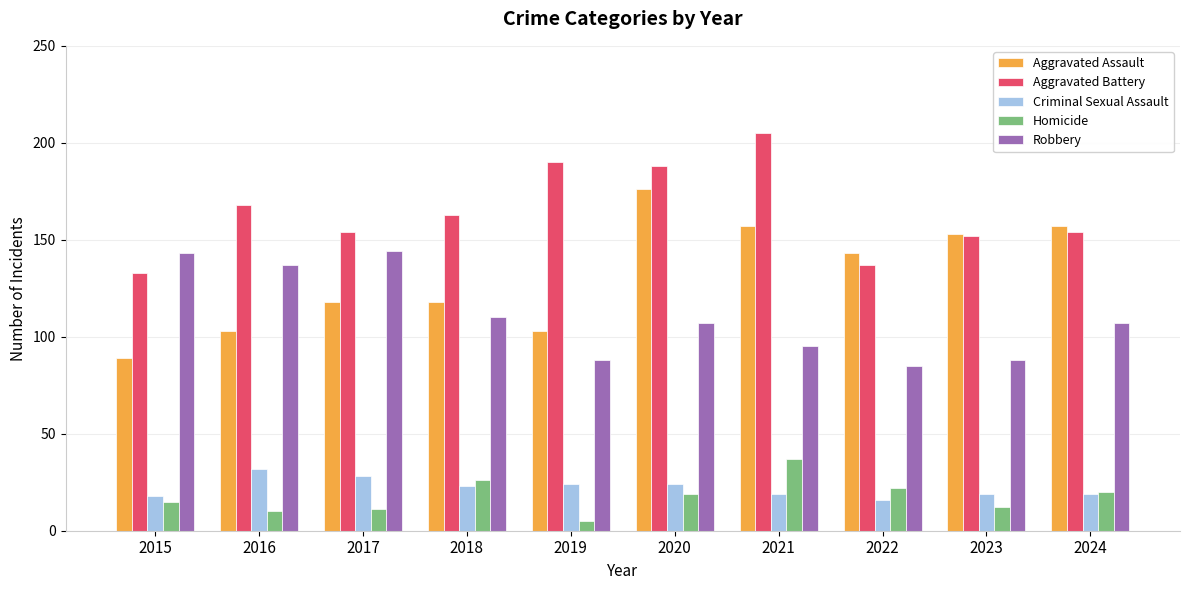

Count the number of categories in the chart.

10